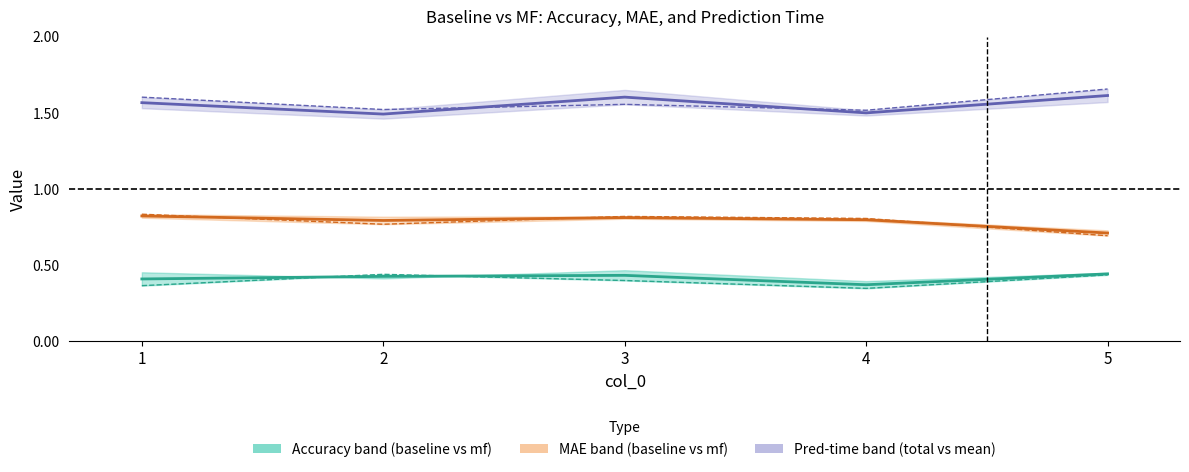

True or false: acc_mf and baseline_pred_time_mean intersect in this chart.

False